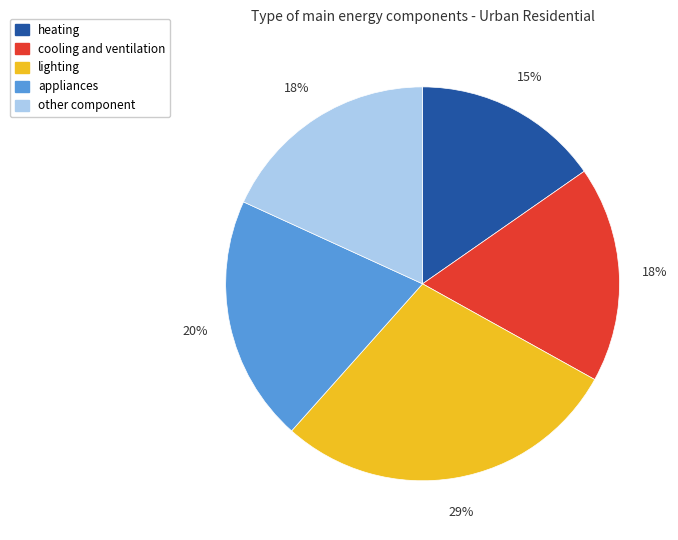

Combined, do heating and appliances account for over 50%?

No